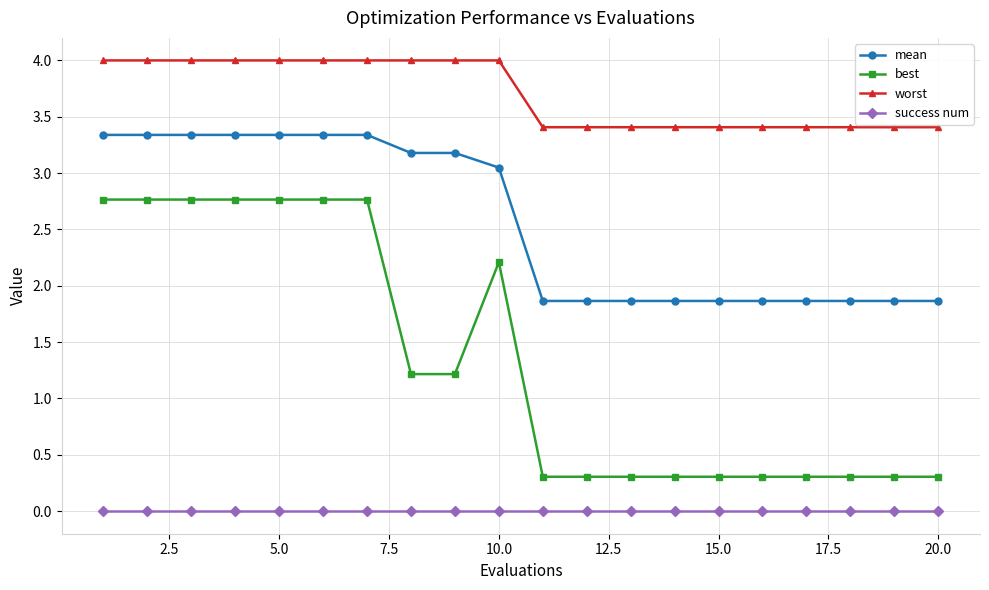

How many lines are shown in the chart?

4